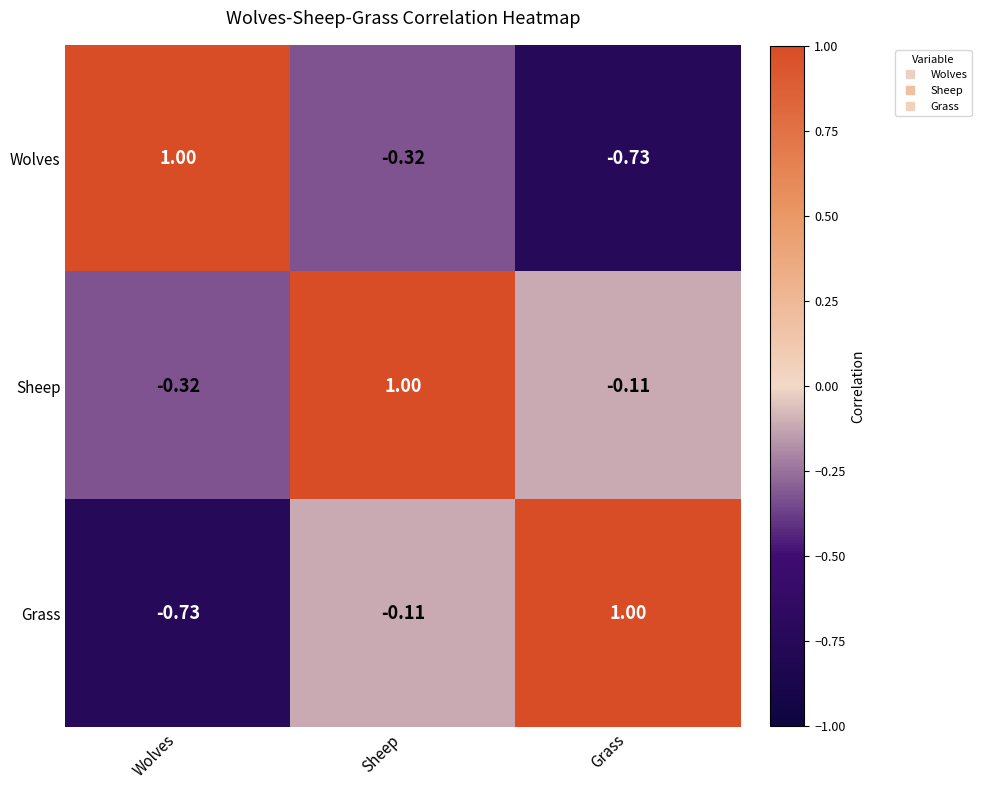

Which category has the highest value in the Grass series?

Grass